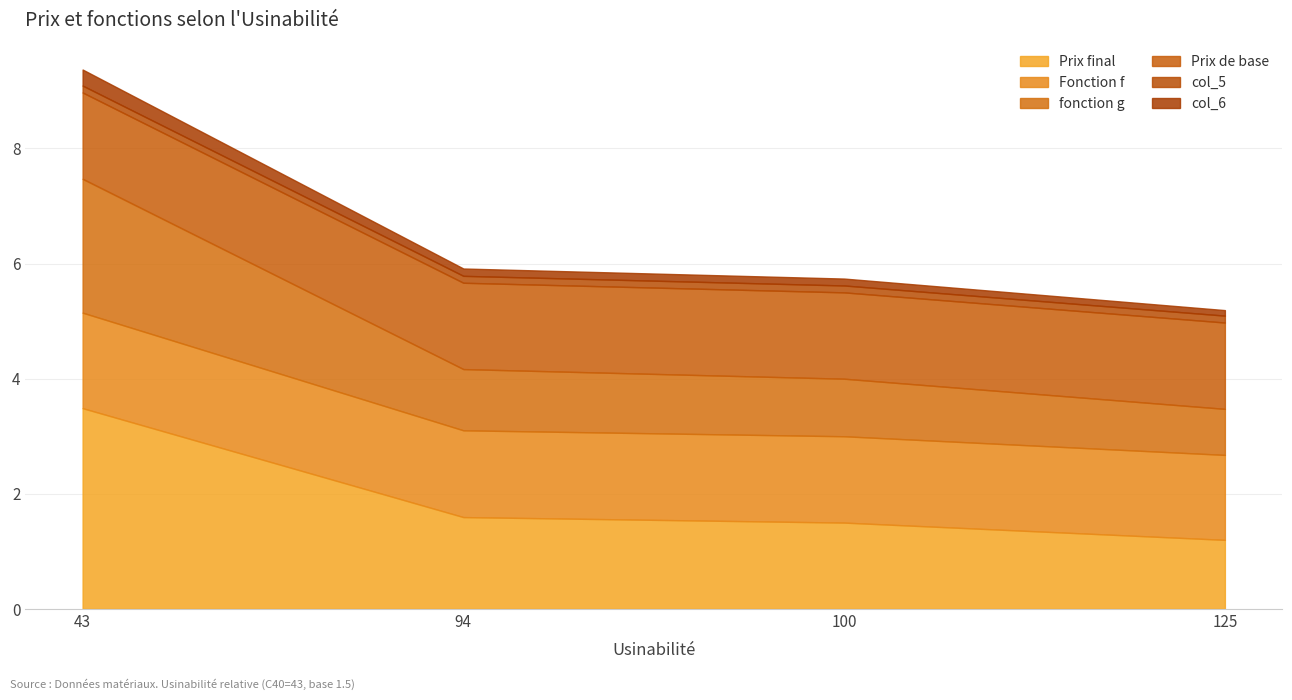

How many times do Prix de base and fonction g cross each other?

1